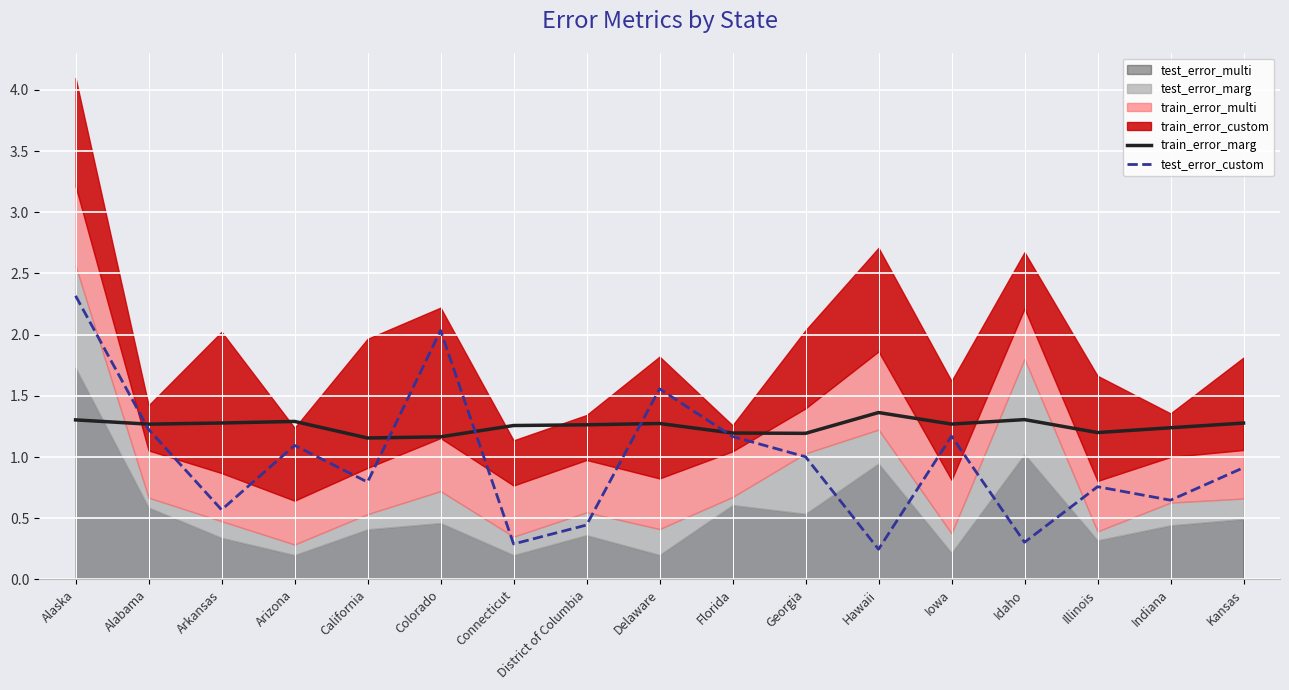

Which category has the highest value in the test_error_custom series?

Alaska